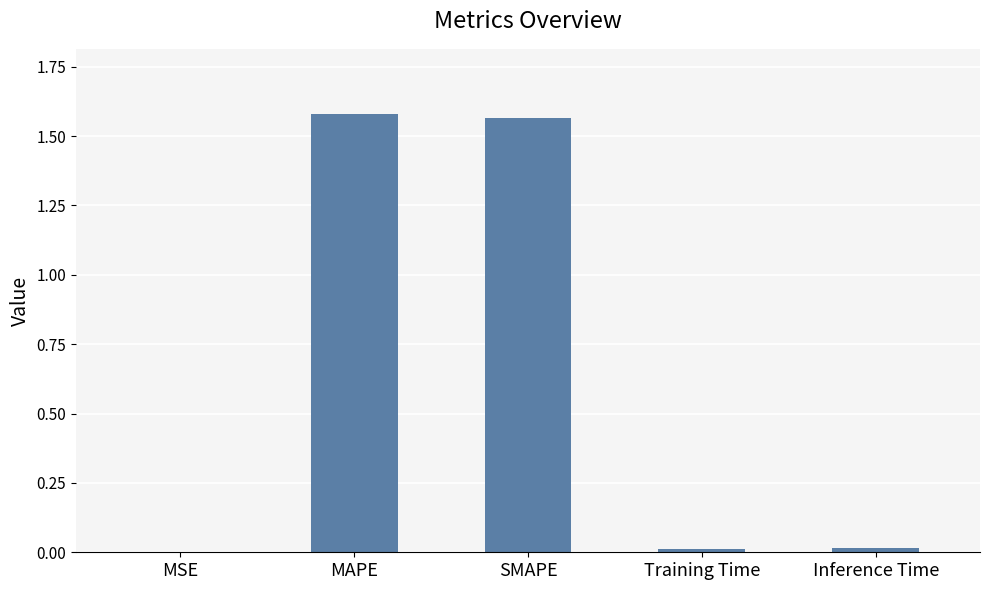

Between Training Time and SMAPE, which is larger?

SMAPE